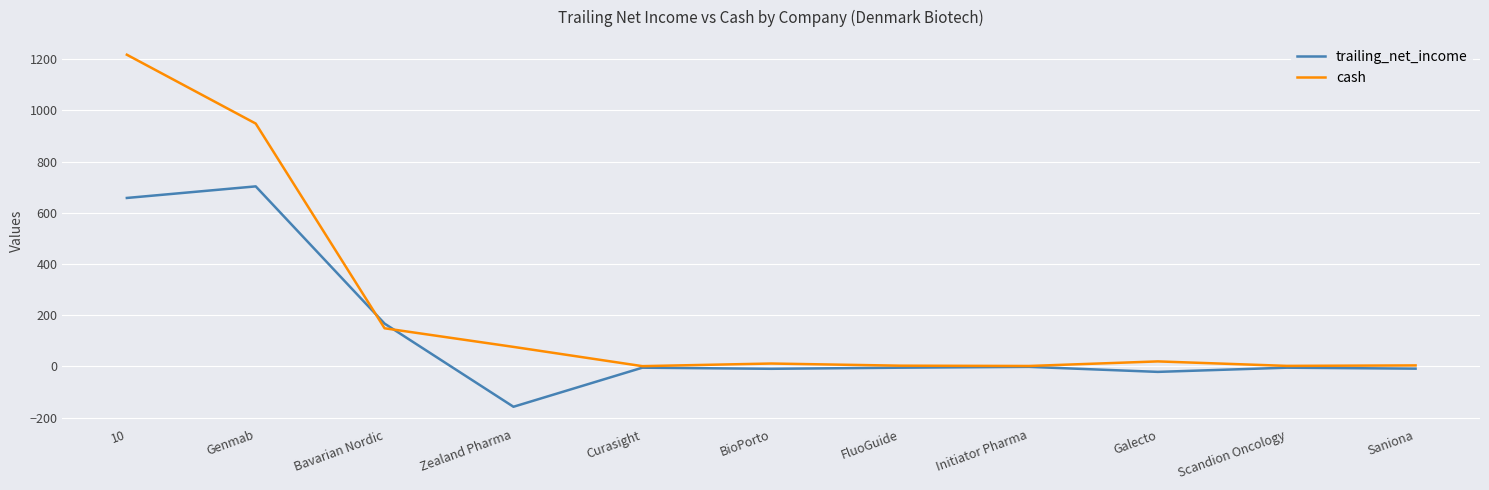

At which category is the sum across all series the highest?

10